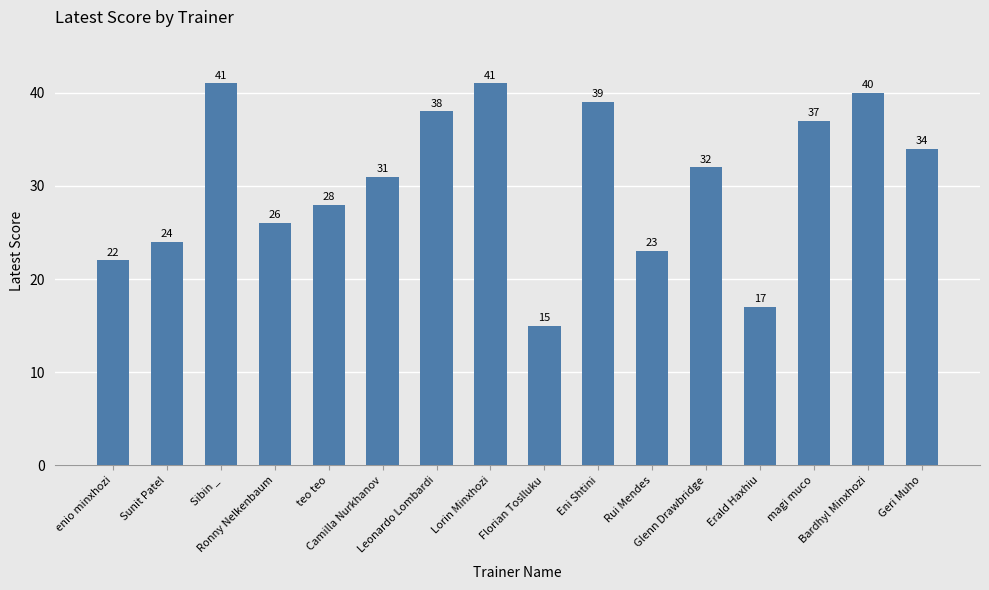

What is the label of the 4th bar from the right?

Erald Haxhiu